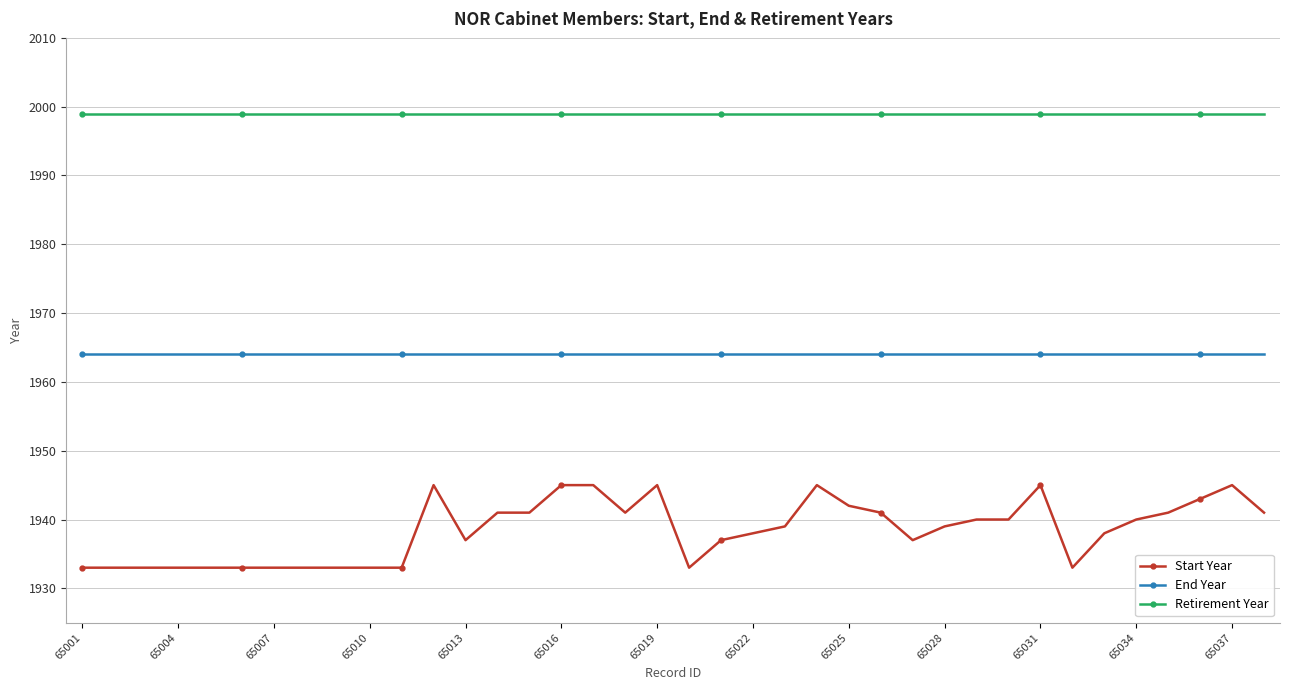

What is the smallest value displayed?

1933